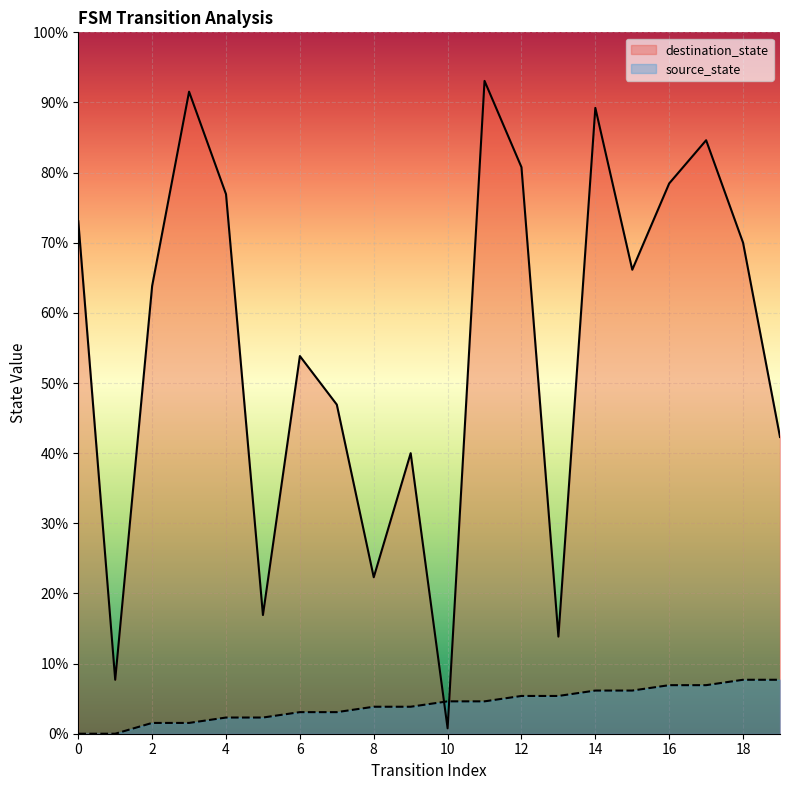

Where is source_state nearest to the value 3?

6